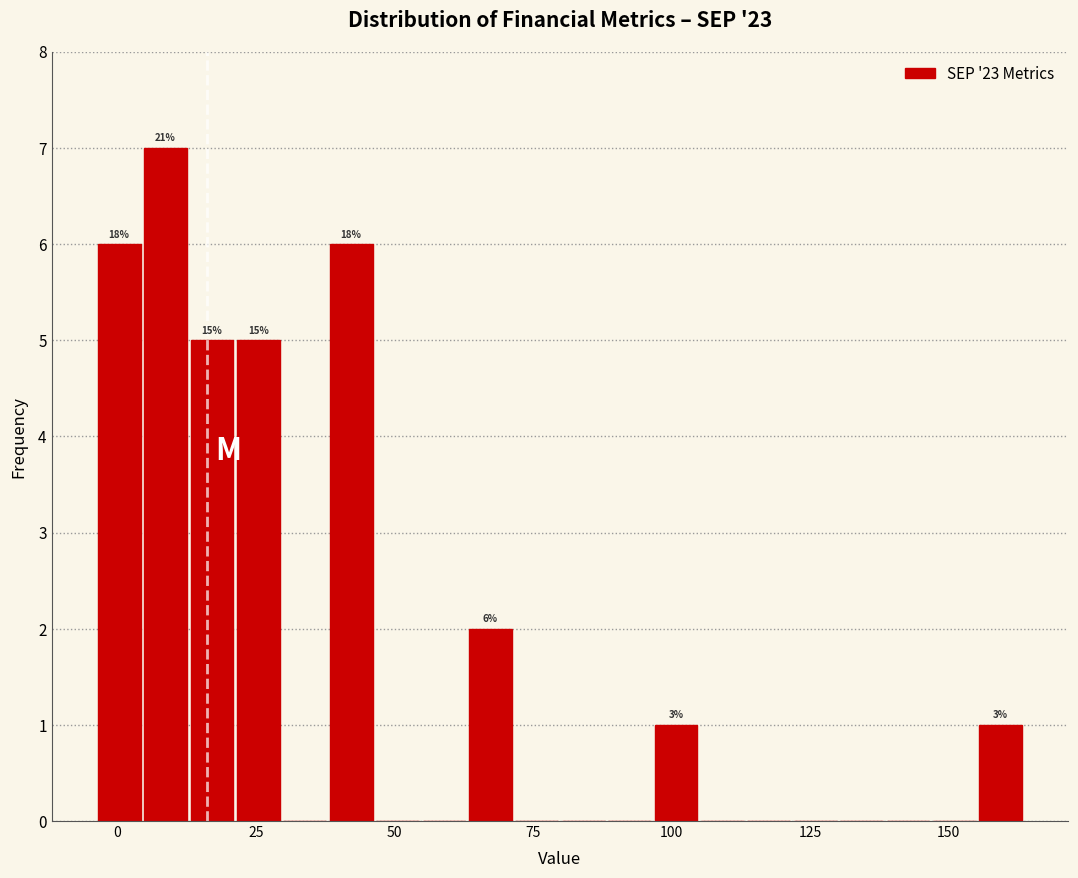

Around what value on the x-axis is the tallest bar? Give the approximate position of its centre, as read against the axis.

10